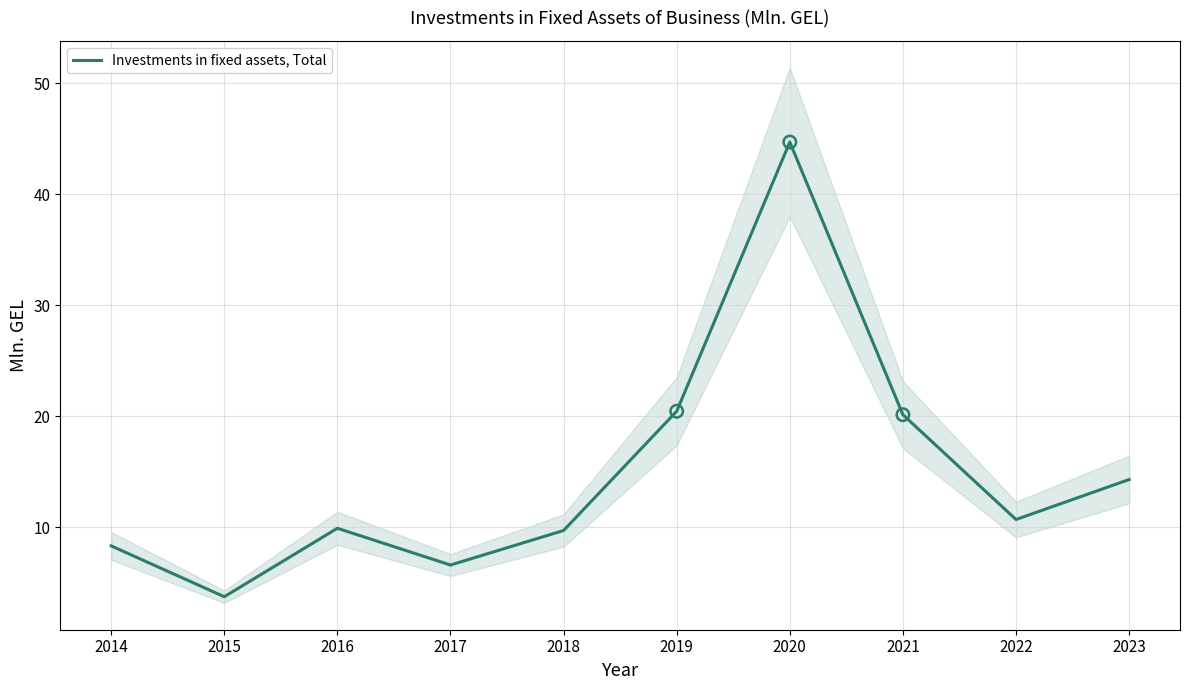

What is the change in value from 2016 to 2017?

-3.3